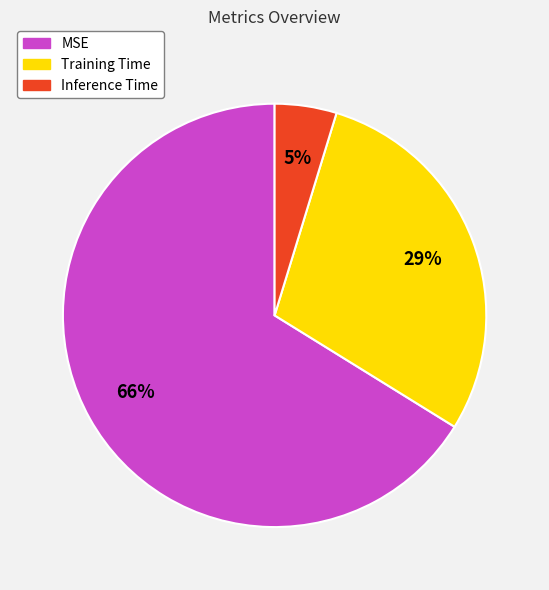

Which slice represents more than half of the pie?

MSE